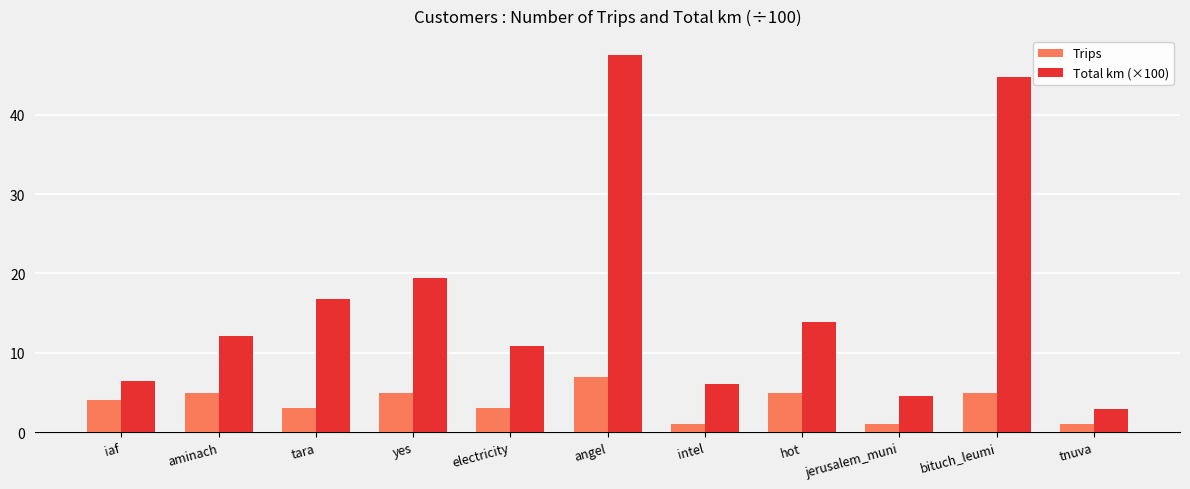

Reading left to right, what are all the values shown in this chart?

Trips: 4.0	5.0	3.0	5.0	3.0	7.0	1.0	5.0	1.0	5.0	1.0
Total km (×100): 6.4	12.2	16.7	19.4	10.9	47.5	6.0	13.9	4.6	44.7	3.0